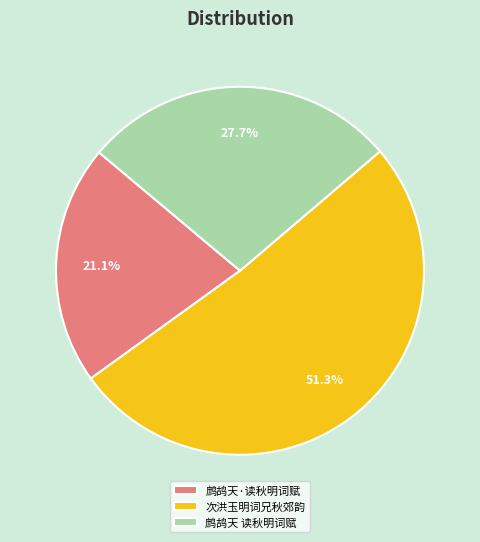

What percentage is the 次洪玉明词兄秋郊韵 slice, to the nearest percent?

51%